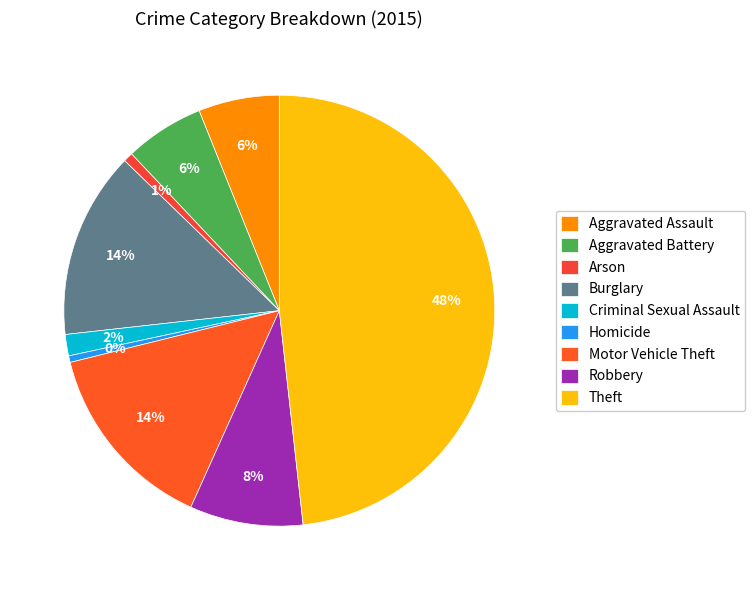

How many segments does this pie chart have?

9